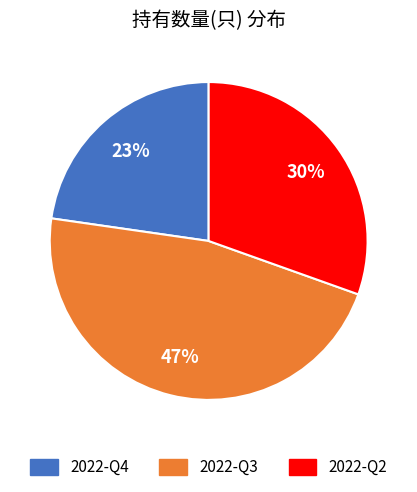

Rank the categories by value from lowest to highest.

2022-Q4, 2022-Q2, 2022-Q3